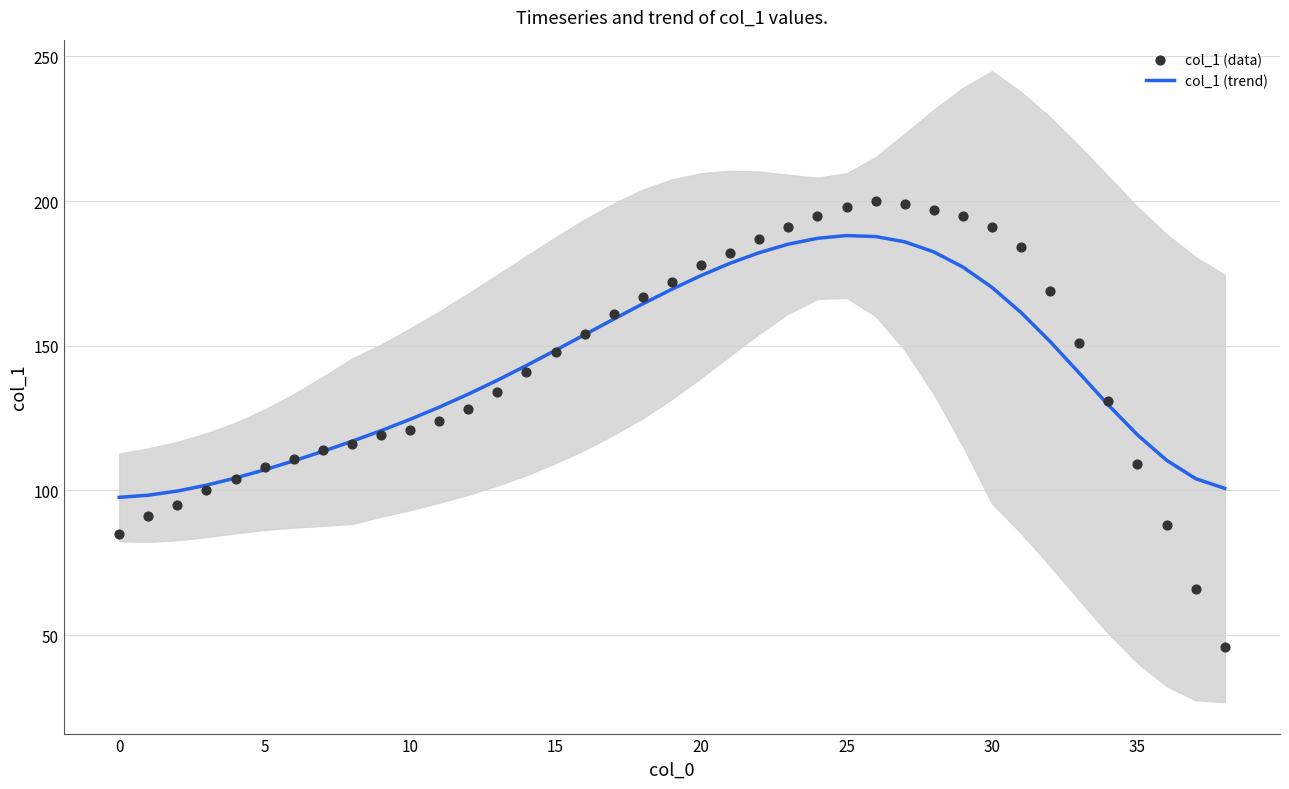

At which category is the sum across all series the highest?

26